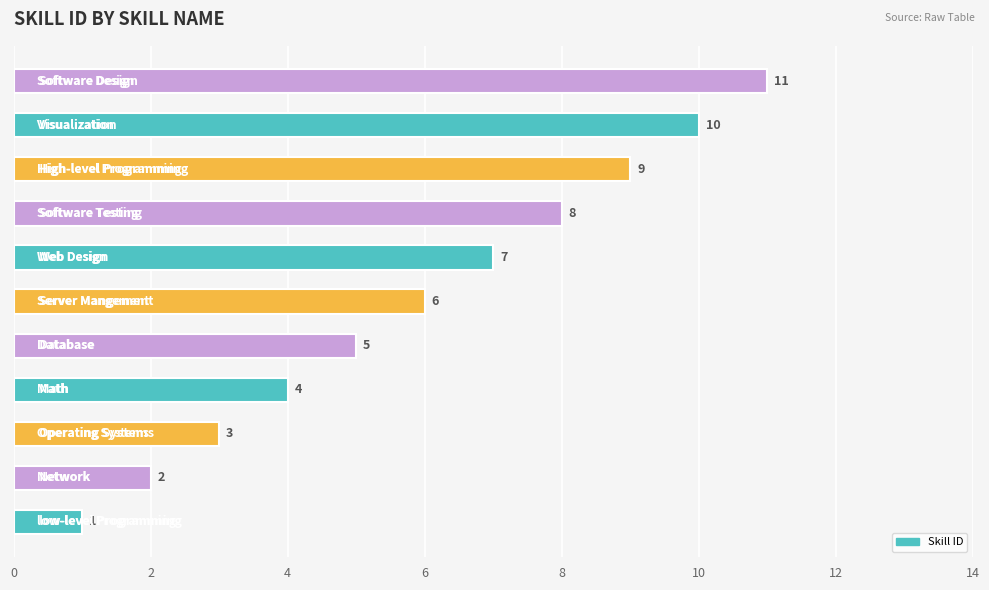

What is the sum of all values?

66